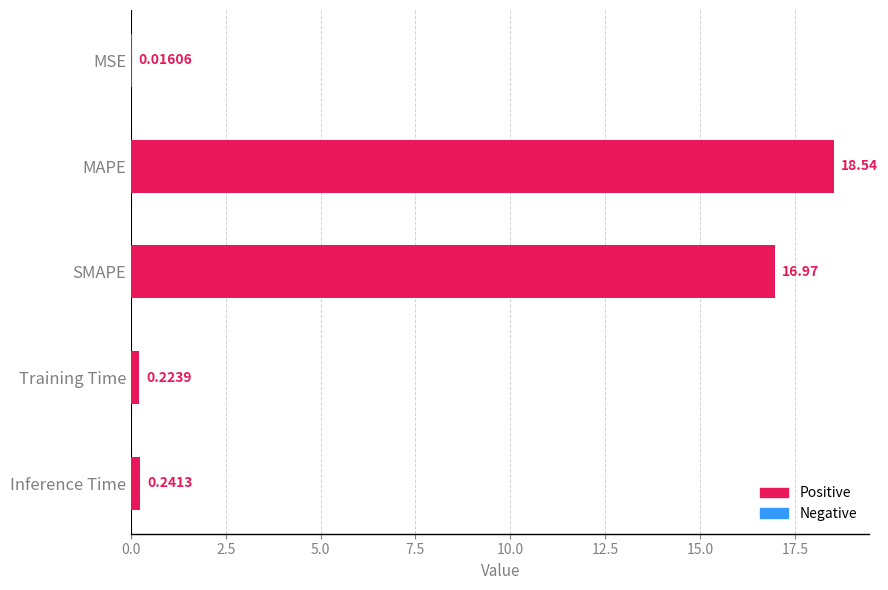

How many distinct data groups are displayed?

1